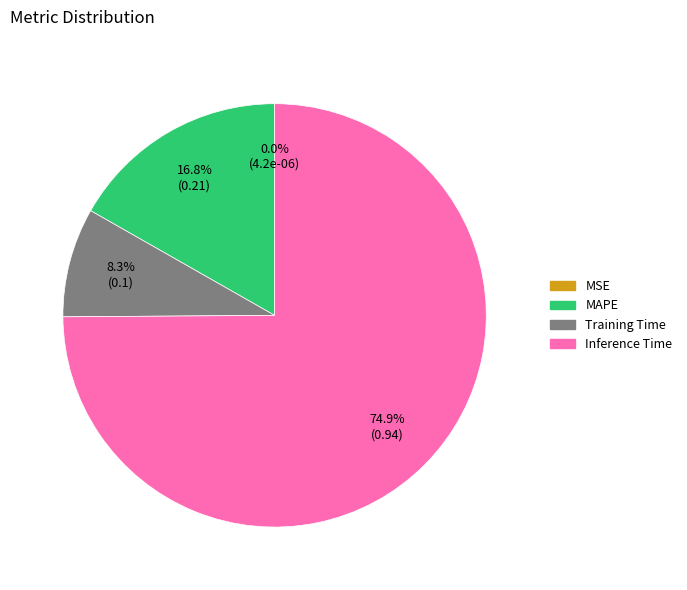

Does any single category account for the majority?

Yes